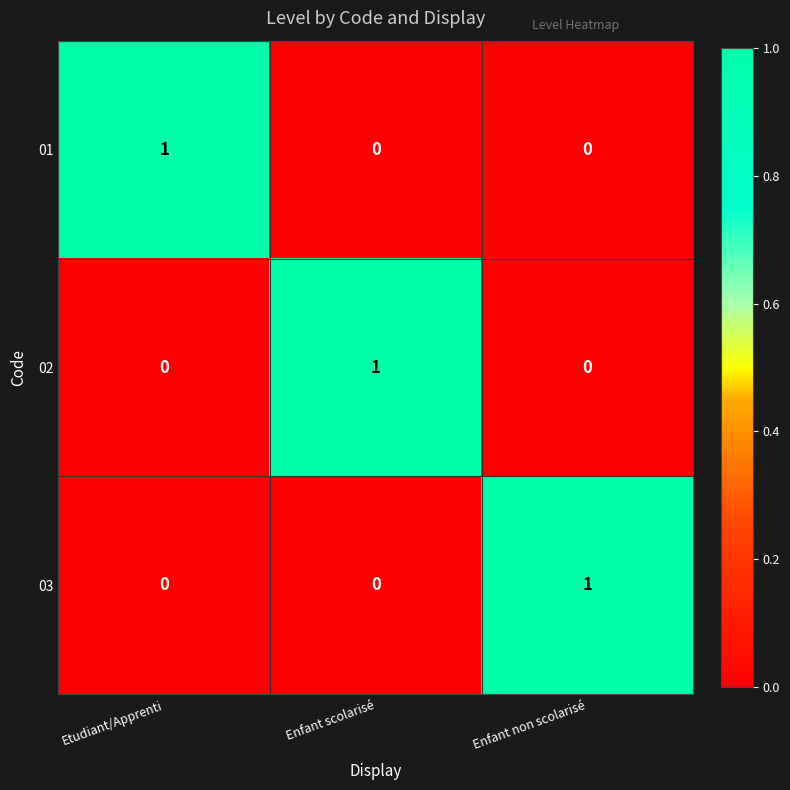

Which category has the highest value in the 01 series?

Etudiant/Apprenti